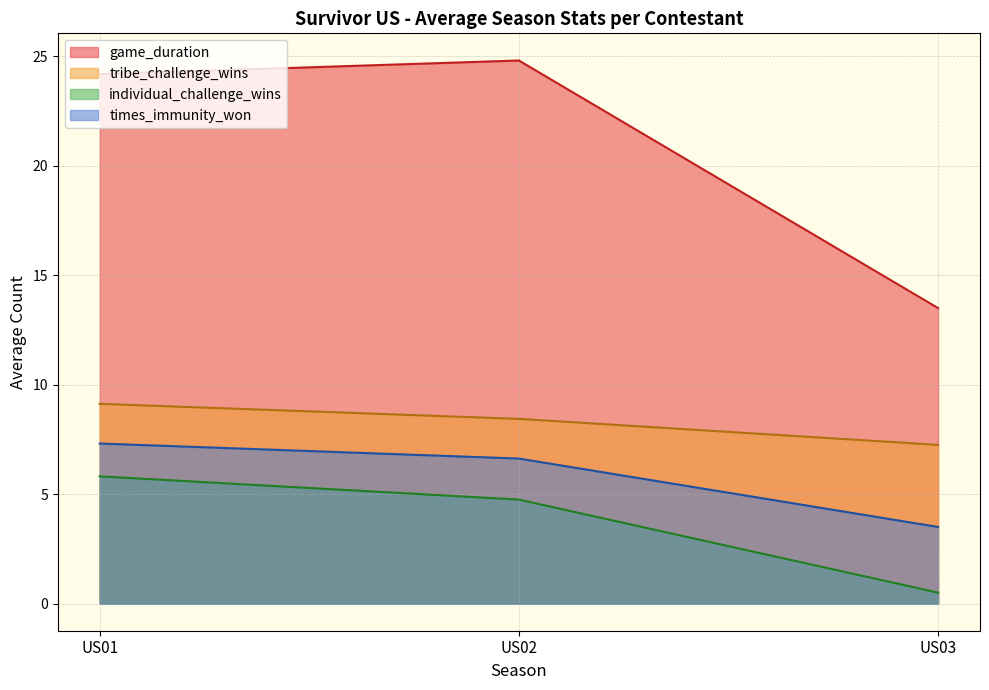

Which series has the largest range (max minus min)?

game_duration